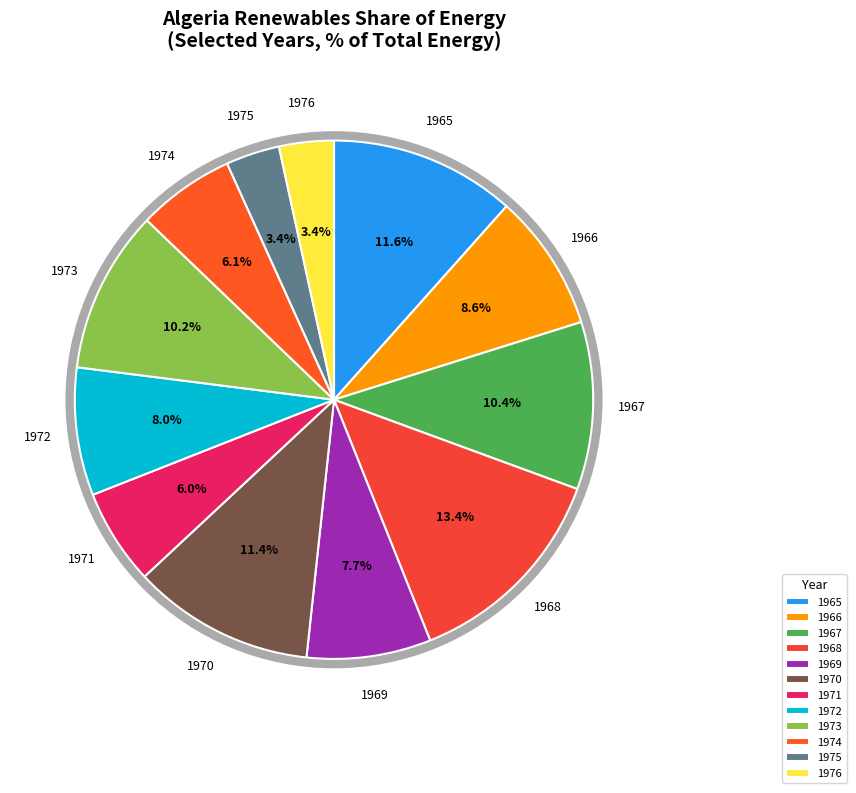

Count the number of slices in the pie.

12